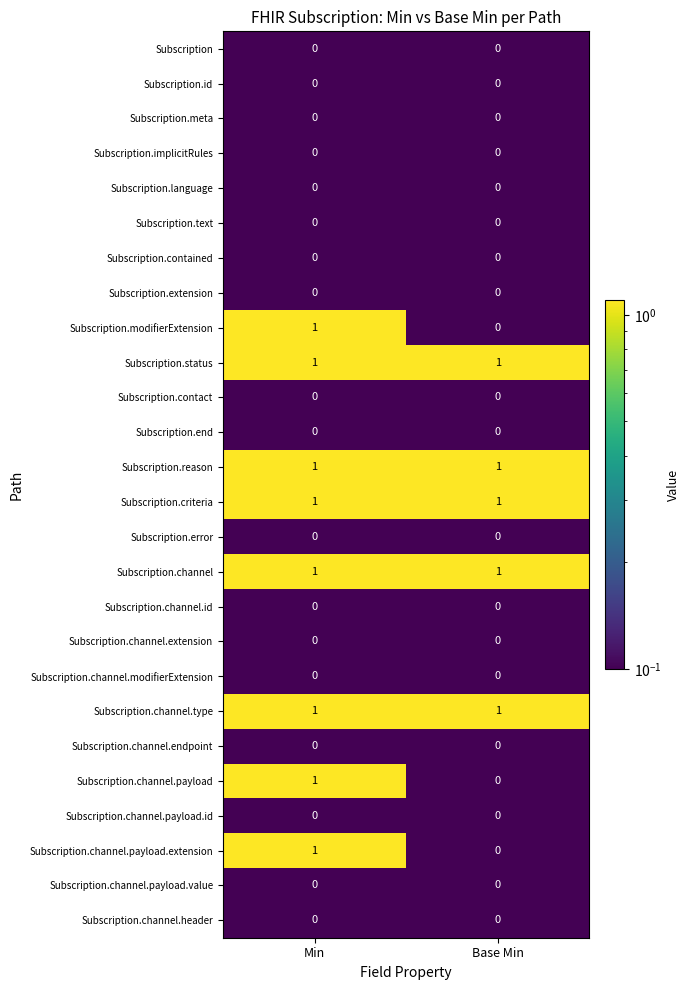

The Subscription.channel.payload.id series shows 0 at Base Min. True or false?

True